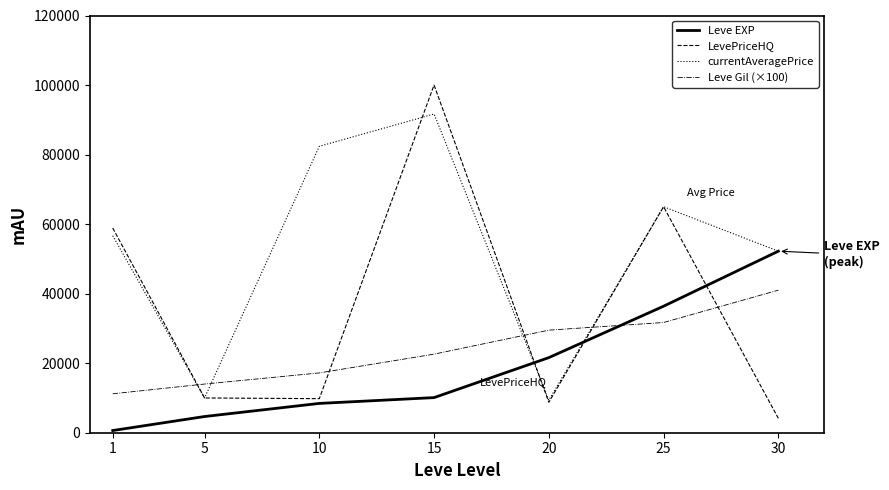

Which series has the largest range (max minus min)?

LevePriceHQ